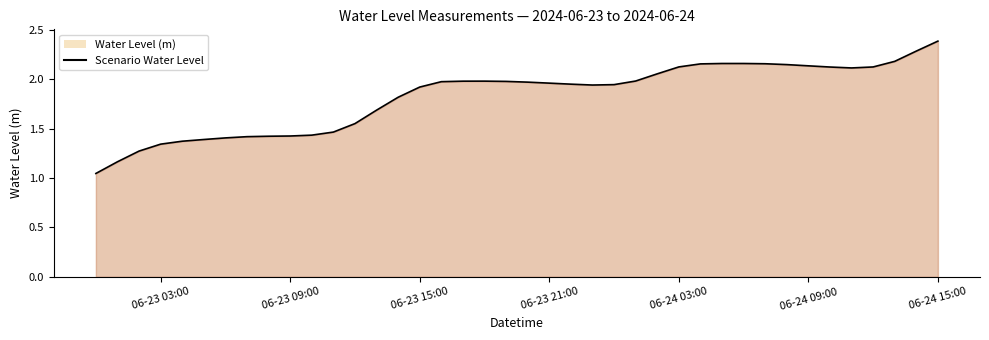

Which label corresponds to the largest value in the chart?

06-24 15:00